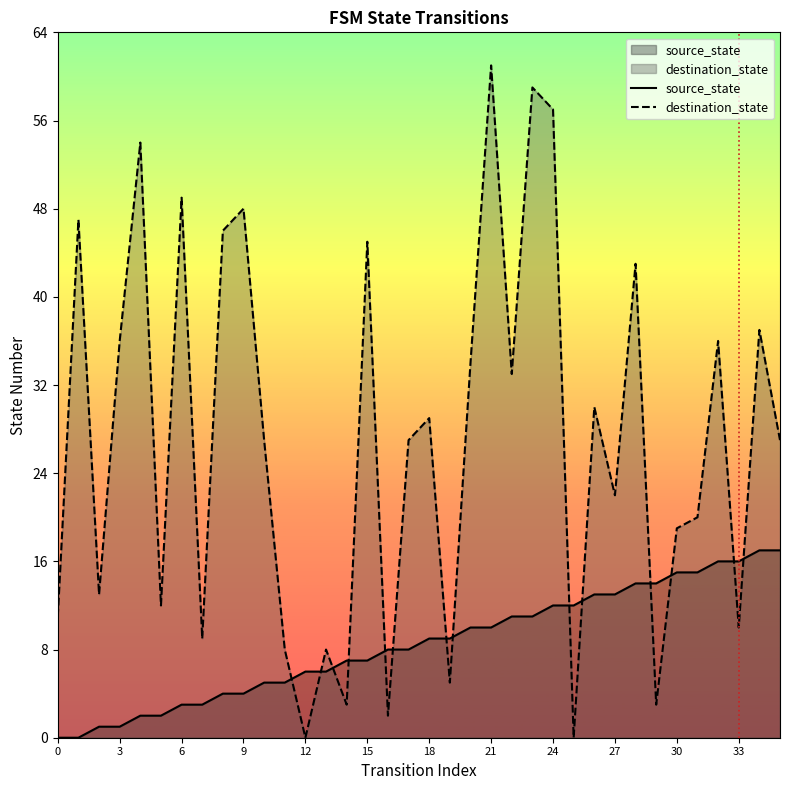

What is the label of the 3rd point from the right?

33